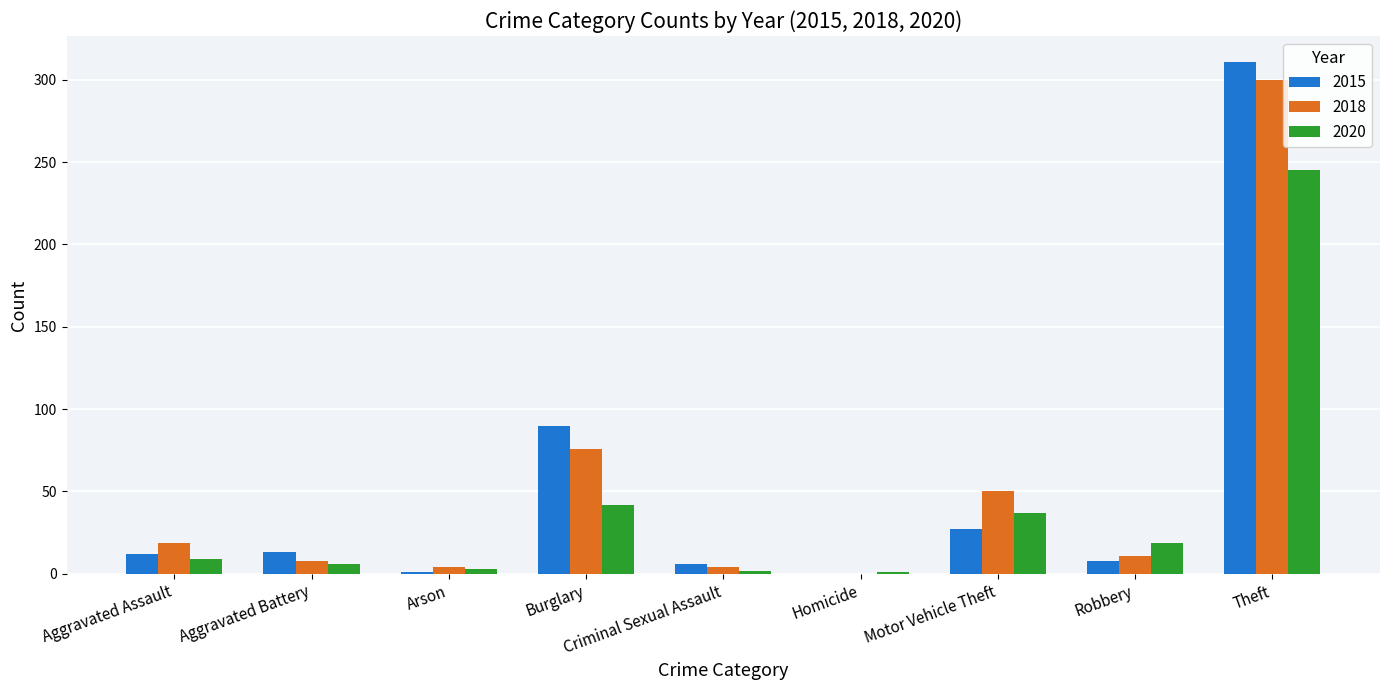

True or false: 2015 has a value of 8 at Robbery.

True